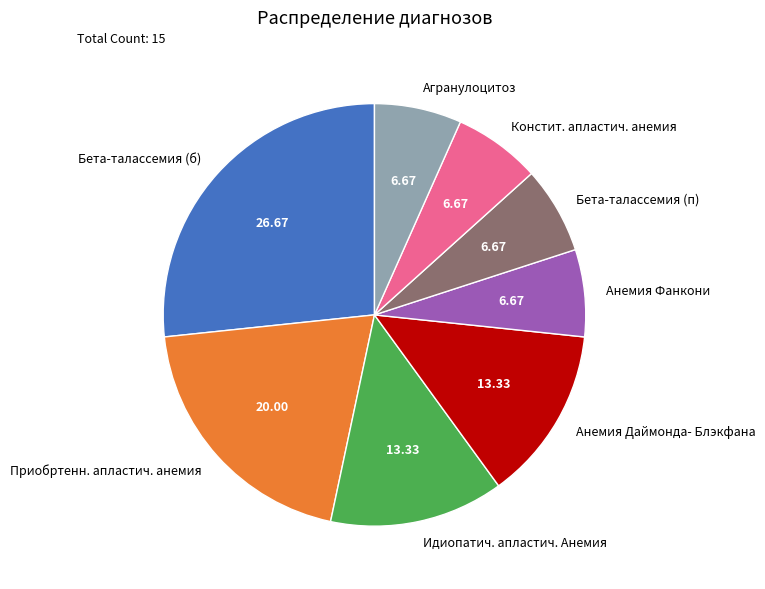

Which category has the biggest portion of the pie?

Бета-талассемия (б)